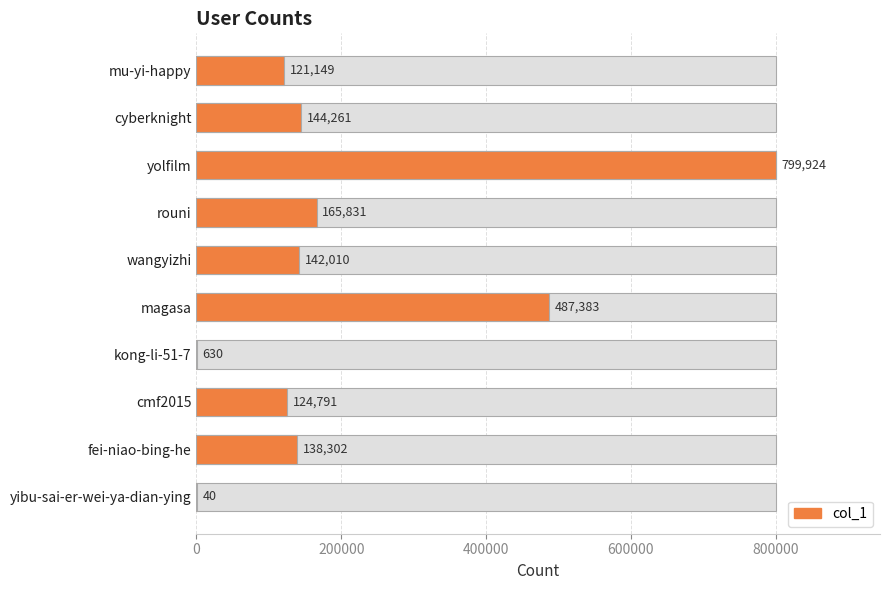

Reading left to right, transcribe all the data shown in this chart.

121149	144261	799924	165831	142010	487383	630	124791	138302	40